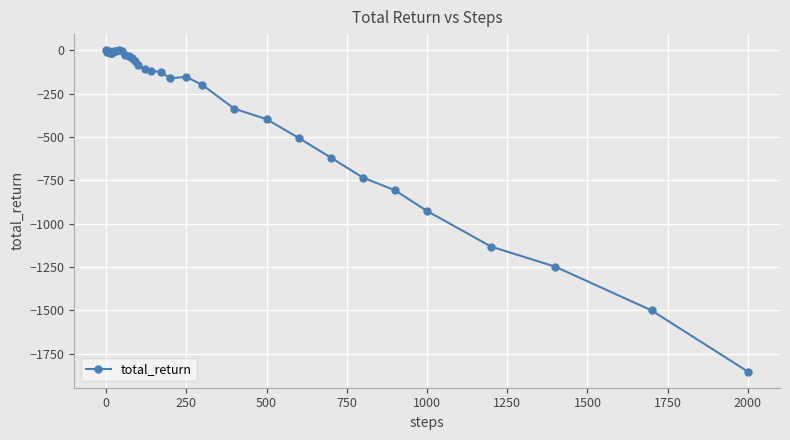

What is the minimum value shown in the chart?

-1852.9